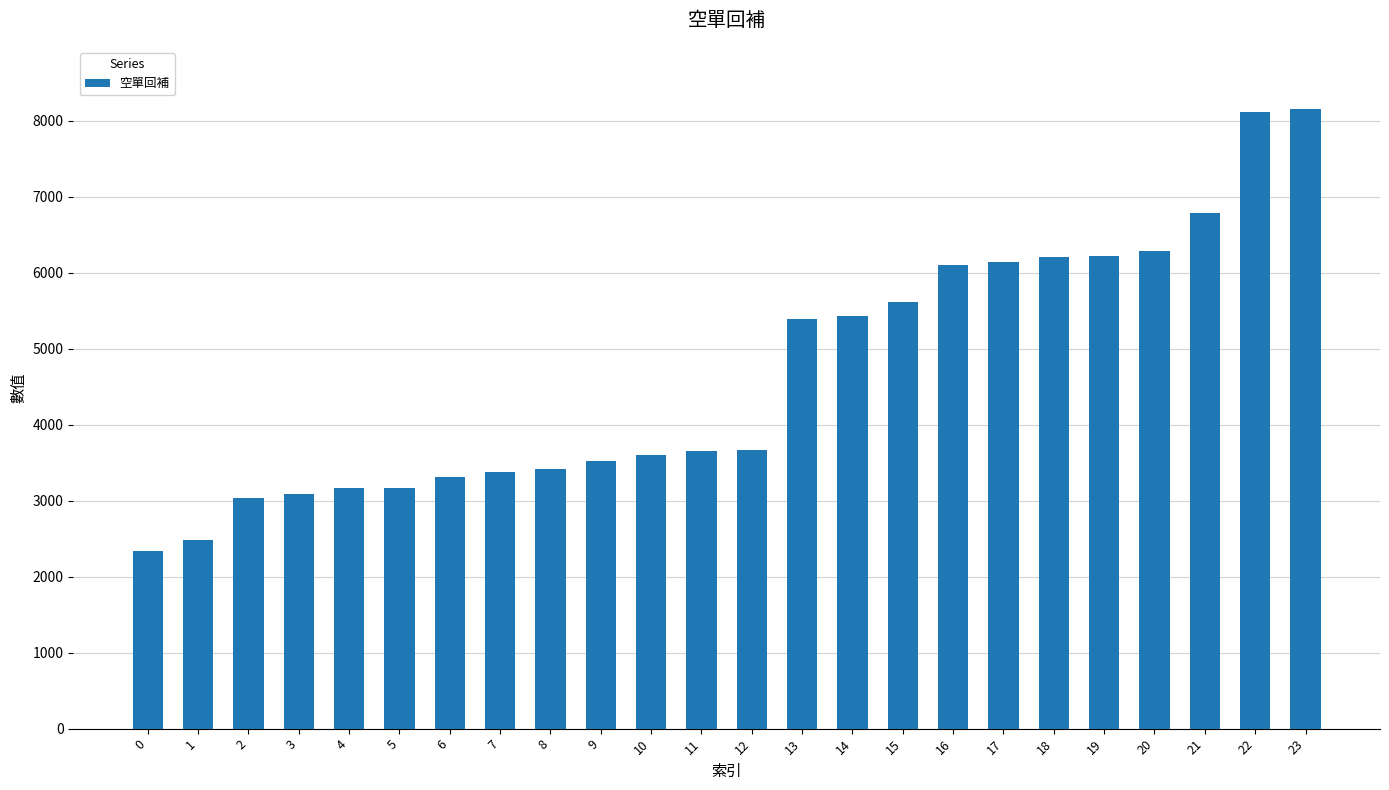

What is the maximum value shown in the chart?

8155